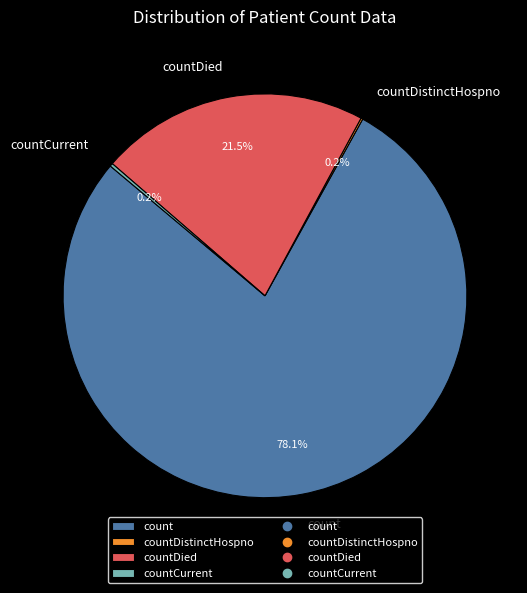

Which slice is the largest?

count